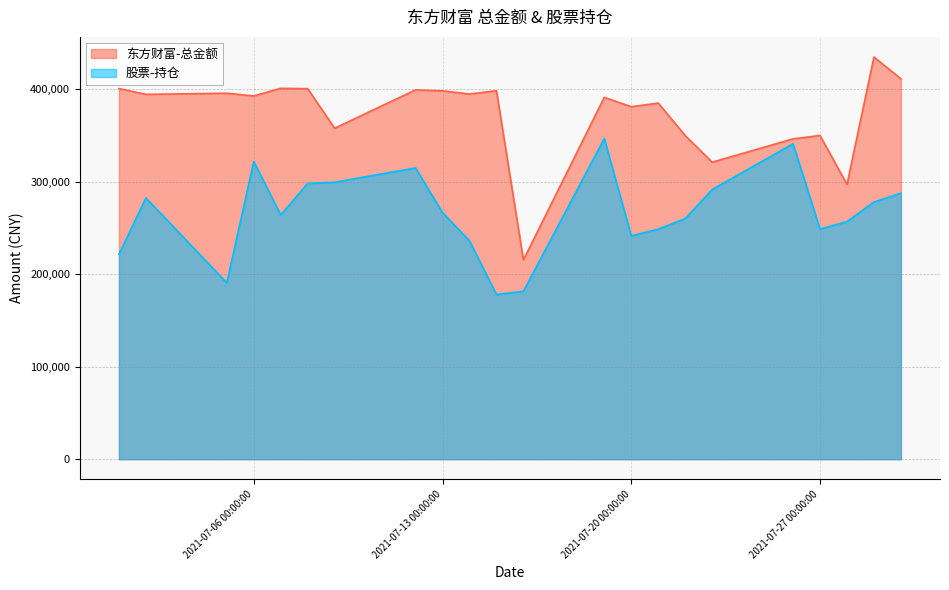

Between 2021-07-07 and 2021-07-16, which series saw the biggest shift?

东方财富-总金额